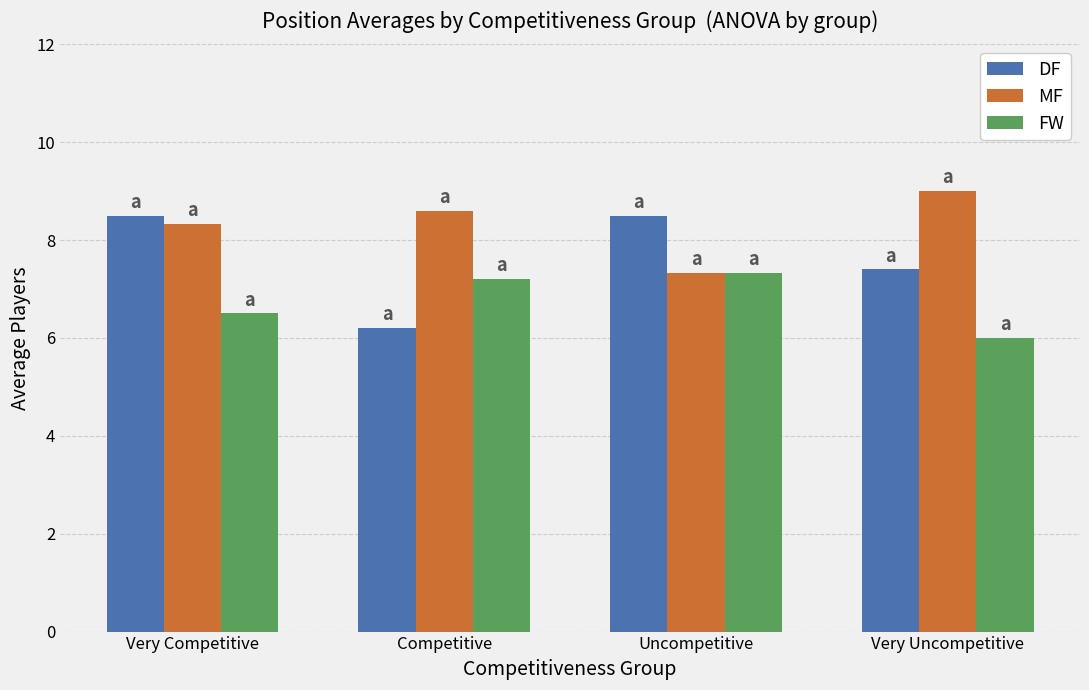

Reading left to right, extract all data points from this chart.

DF: Very Competitive=8.5	Competitive=6.2	Uncompetitive=8.5	Very Uncompetitive=7.4
MF: Very Competitive=8.3	Competitive=8.6	Uncompetitive=7.3	Very Uncompetitive=9.0
FW: Very Competitive=6.5	Competitive=7.2	Uncompetitive=7.3	Very Uncompetitive=6.0